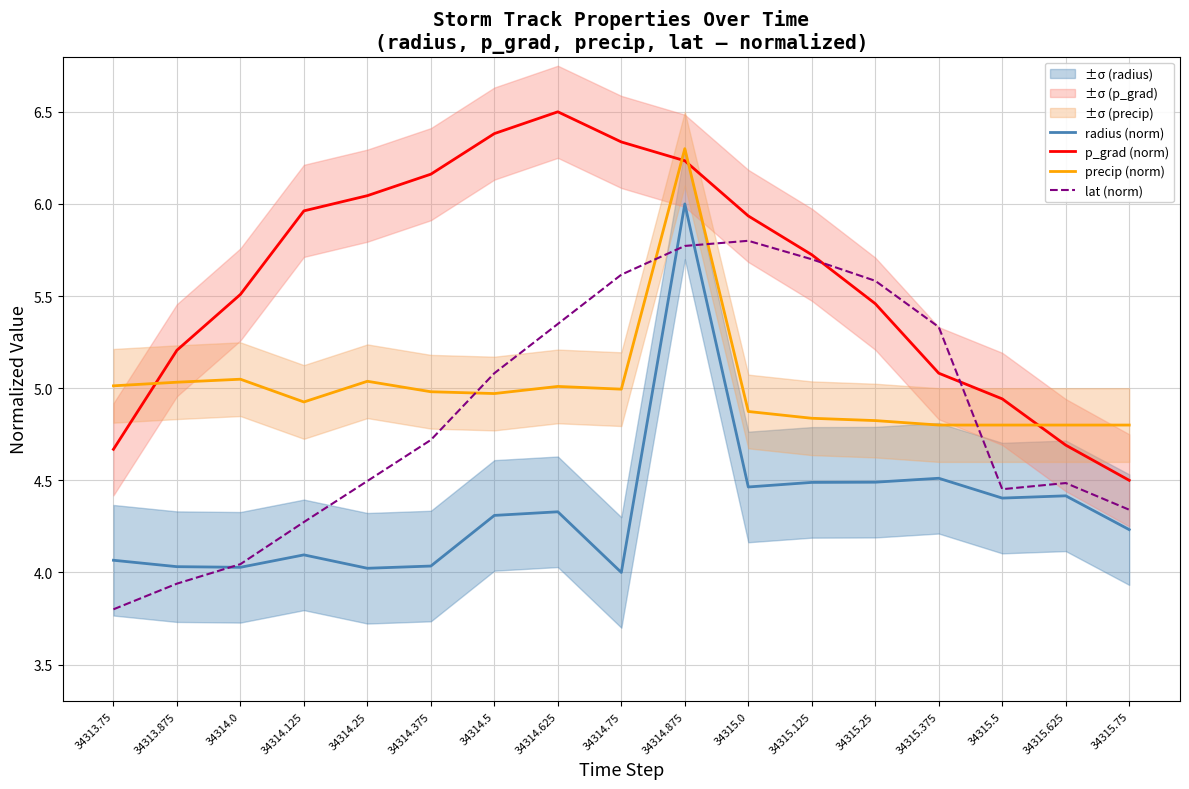

Is this an area chart (filled region under the line)?

No